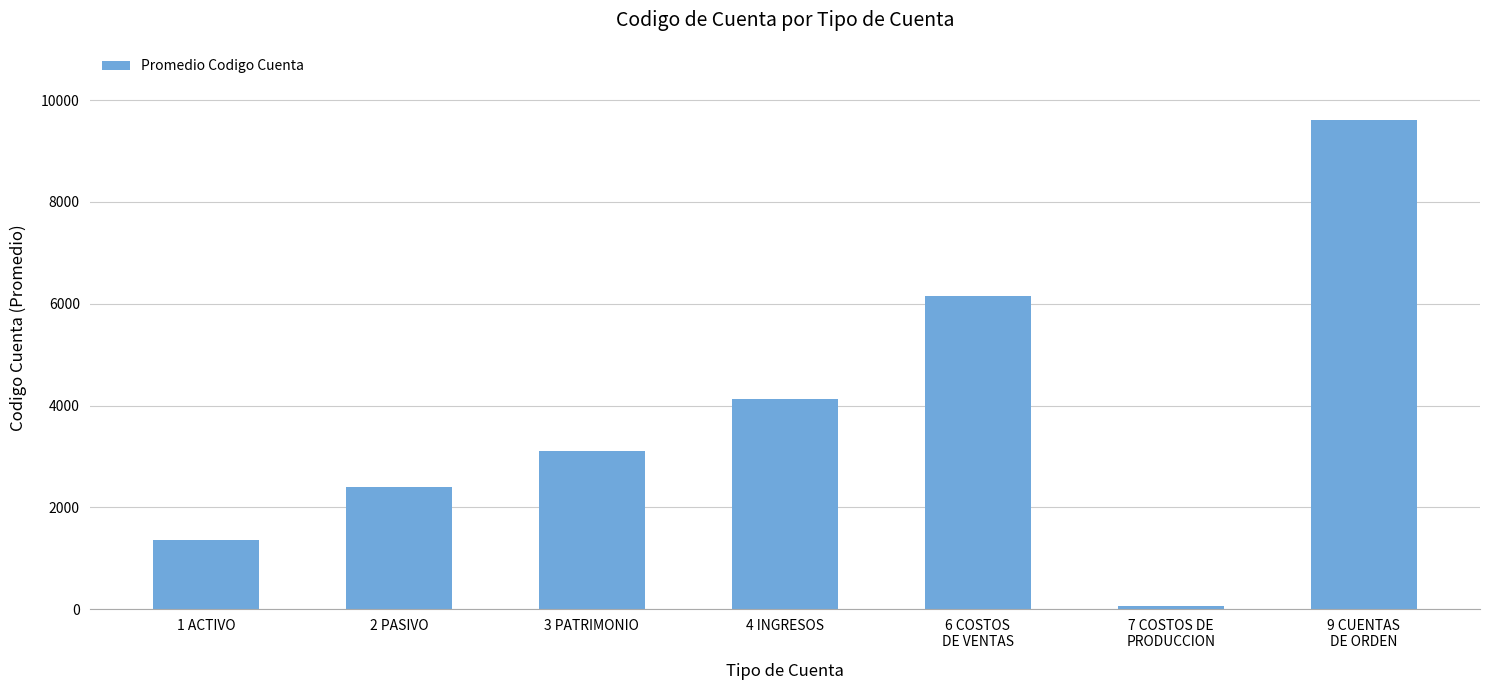

What is the change in value from 1 ACTIVO to 4 INGRESOS?

+2770.3